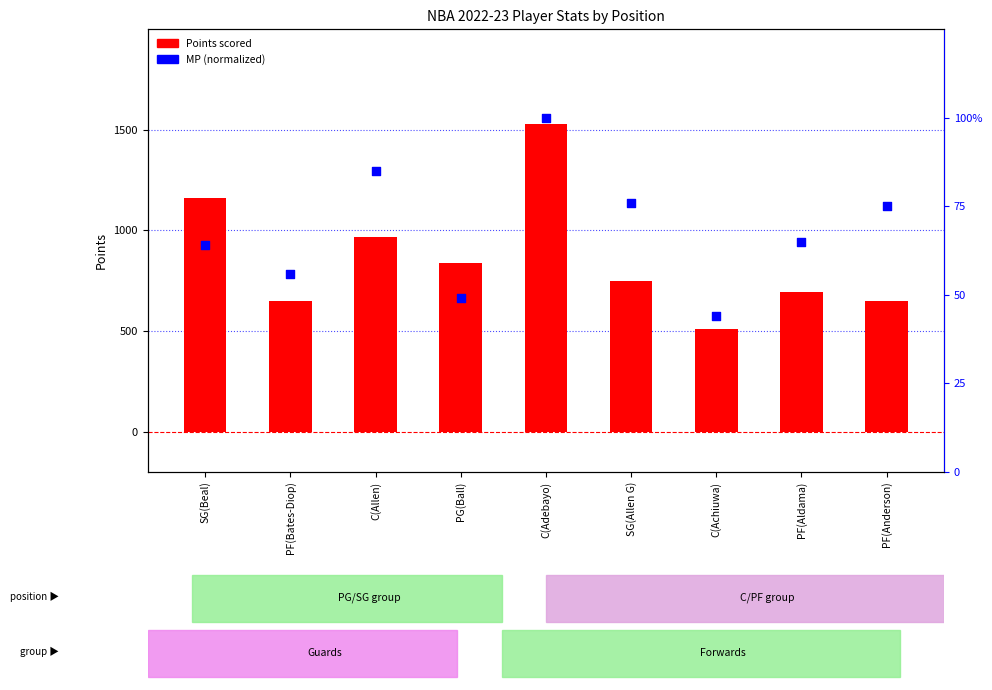

Which series has the largest total across all categories?

Points scored